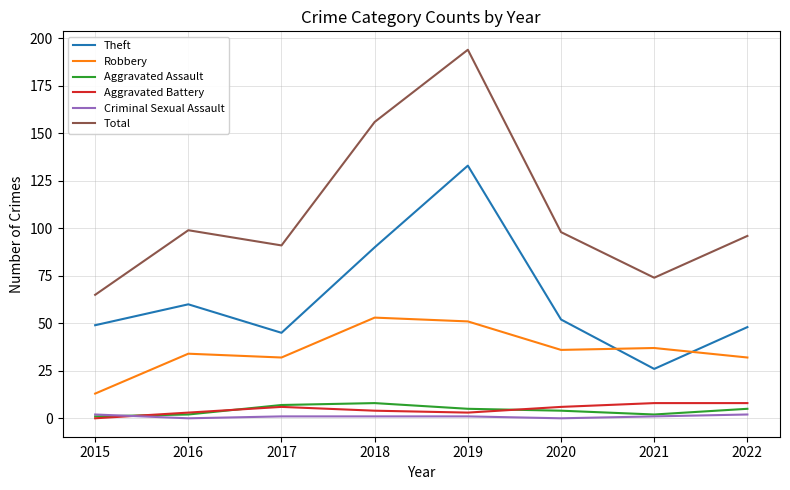

Where does the Aggravated Assault series first go above 5?

2017